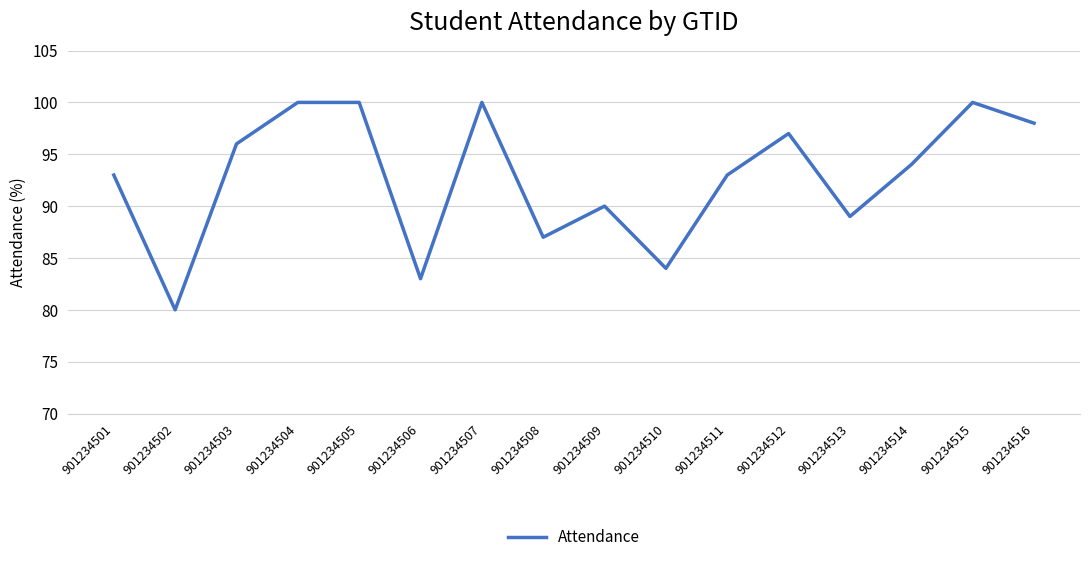

At which category does the chart reach its minimum across all series?

901234502